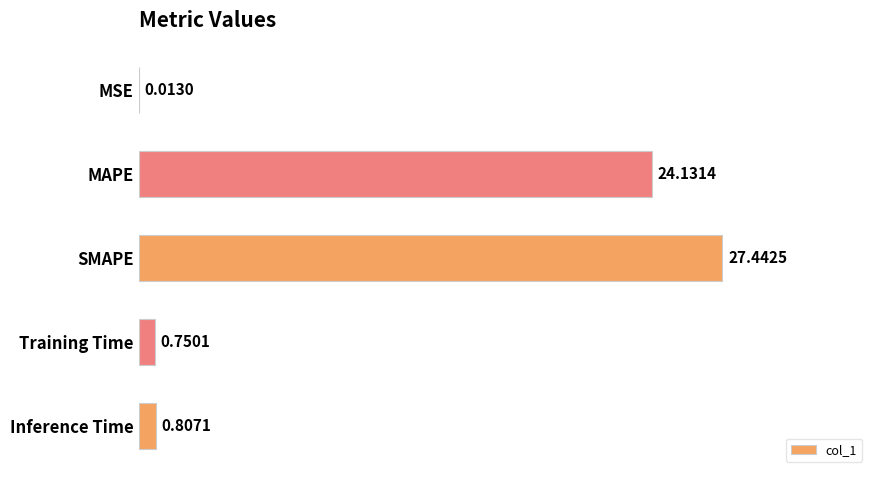

What is the sum of all values?

53.1